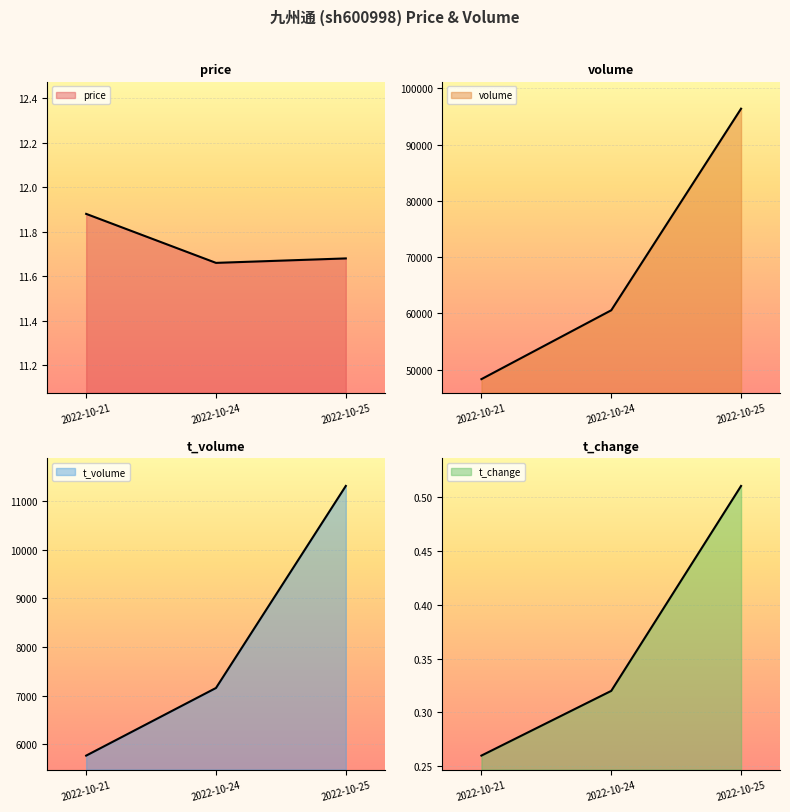

What is the sum of all volume values?

205239.0